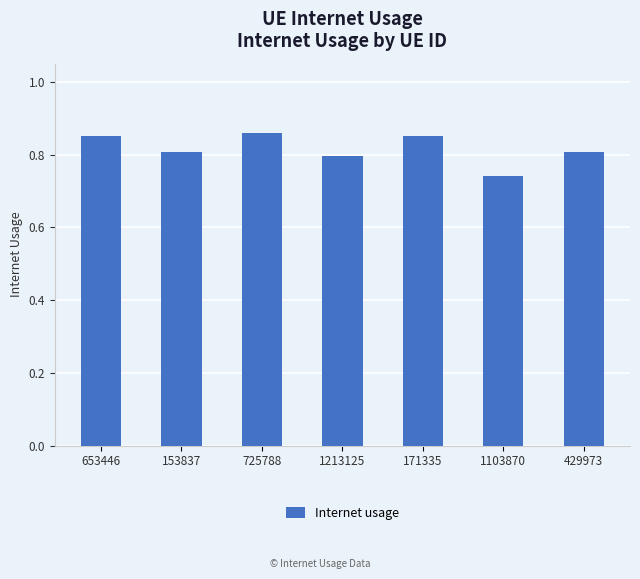

What is the label of the 4th bar from the left?

1213125